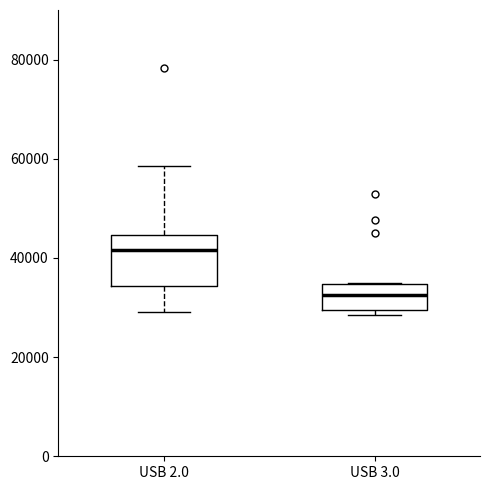

Which box is the tallest, from its lower edge to its upper edge?

USB 2.0